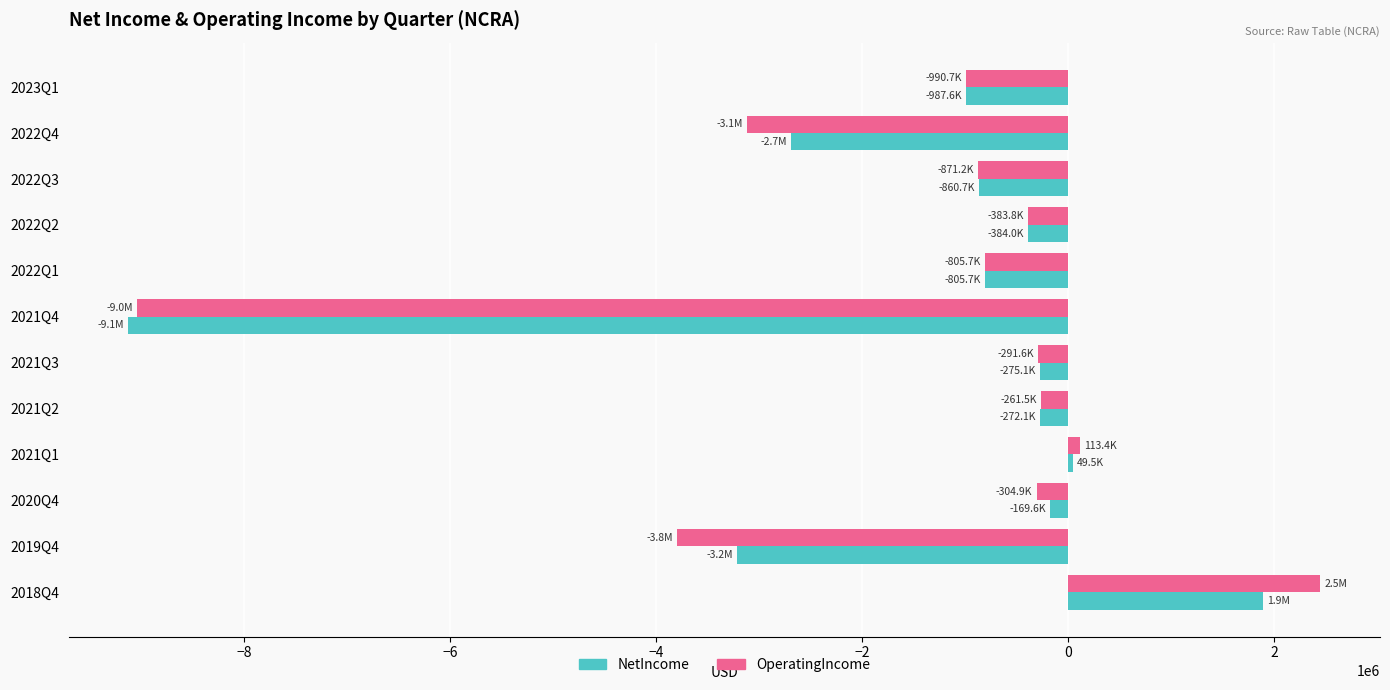

The value of NetIncome at 2022Q1 is -805720. True or false?

True